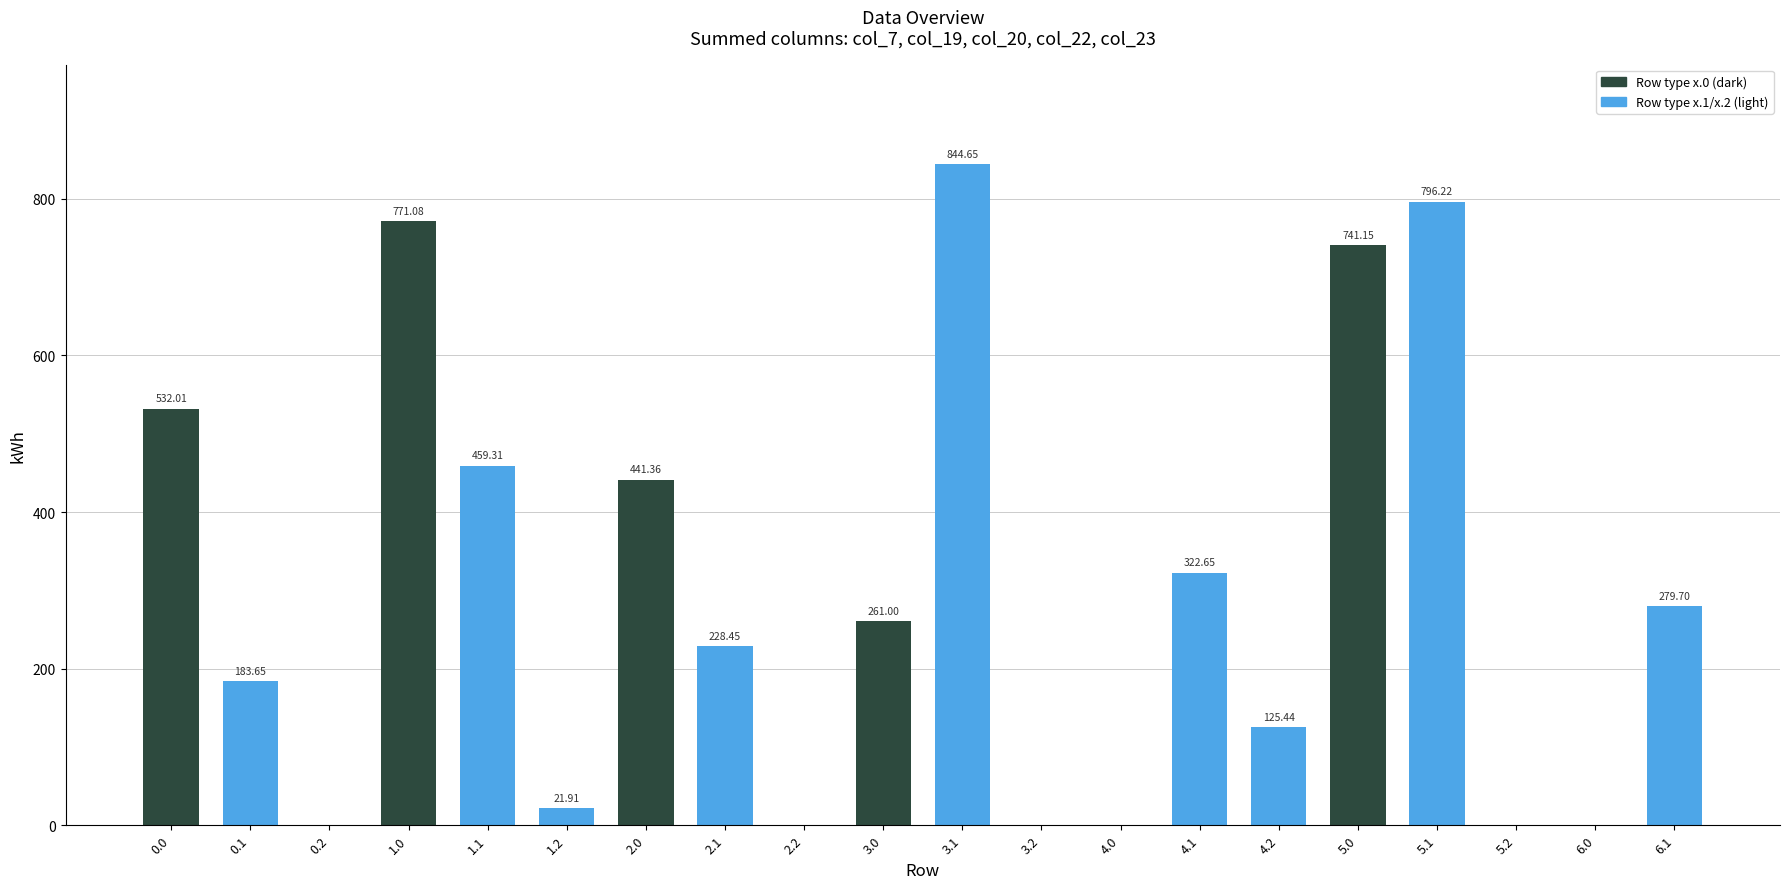

Between 3.1 and 3.0, which is larger?

3.1